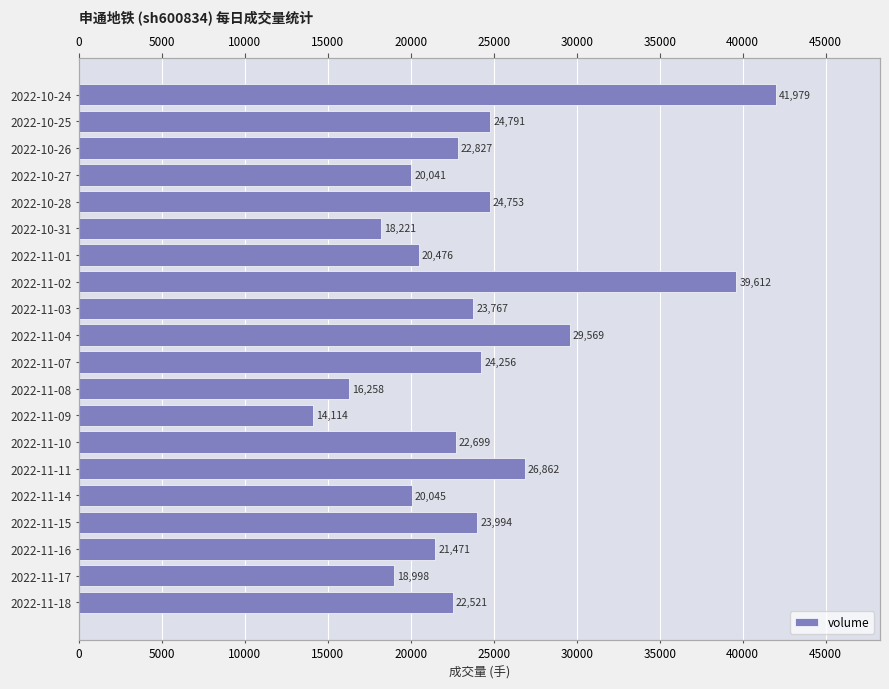

What is the sum of all values?

477254